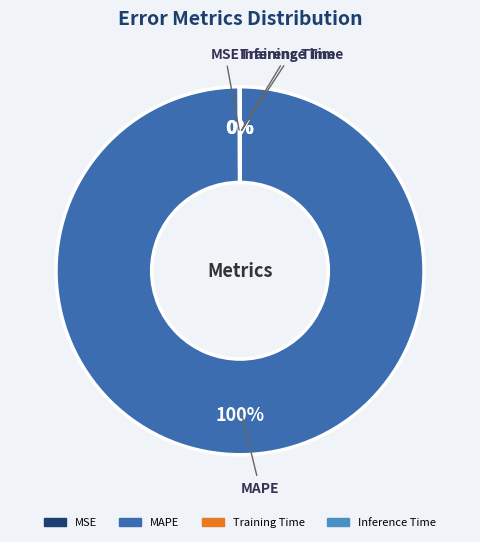

To the nearest percent, what is the difference between the largest and smallest slice percentages?

100%